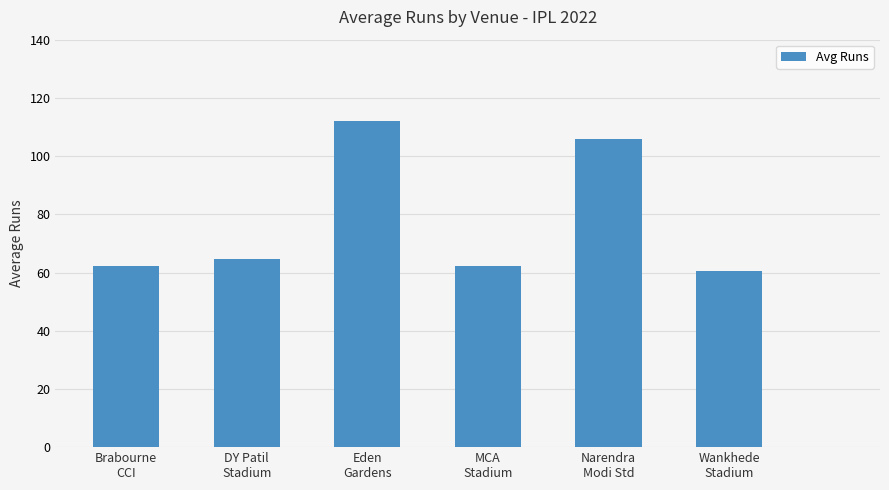

What is the sum of all values?

467.8